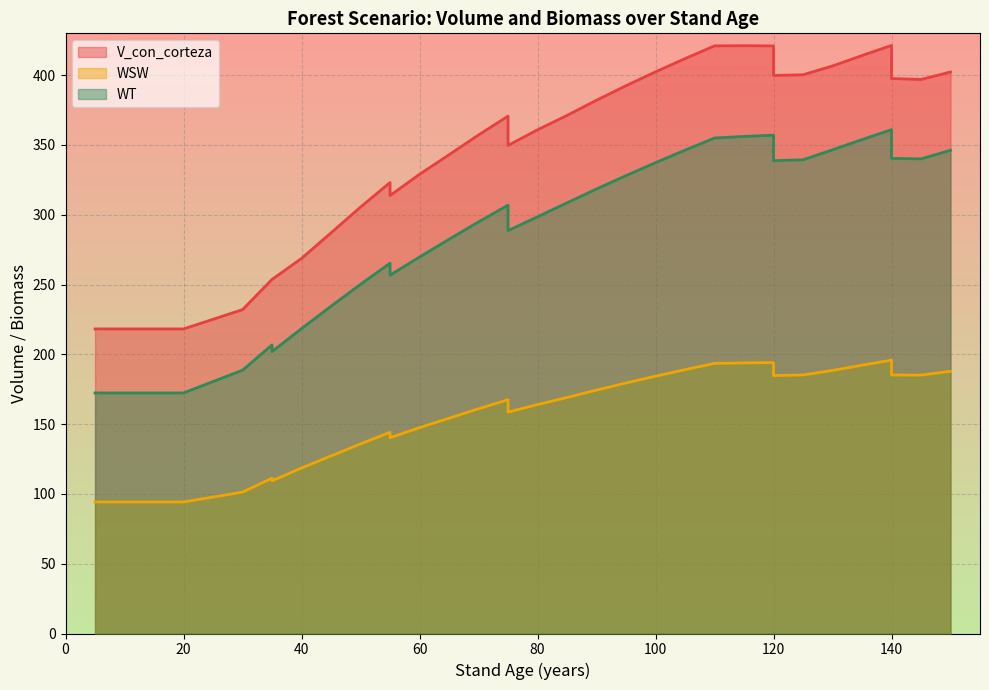

Which series has the largest range (max minus min)?

V_con_corteza